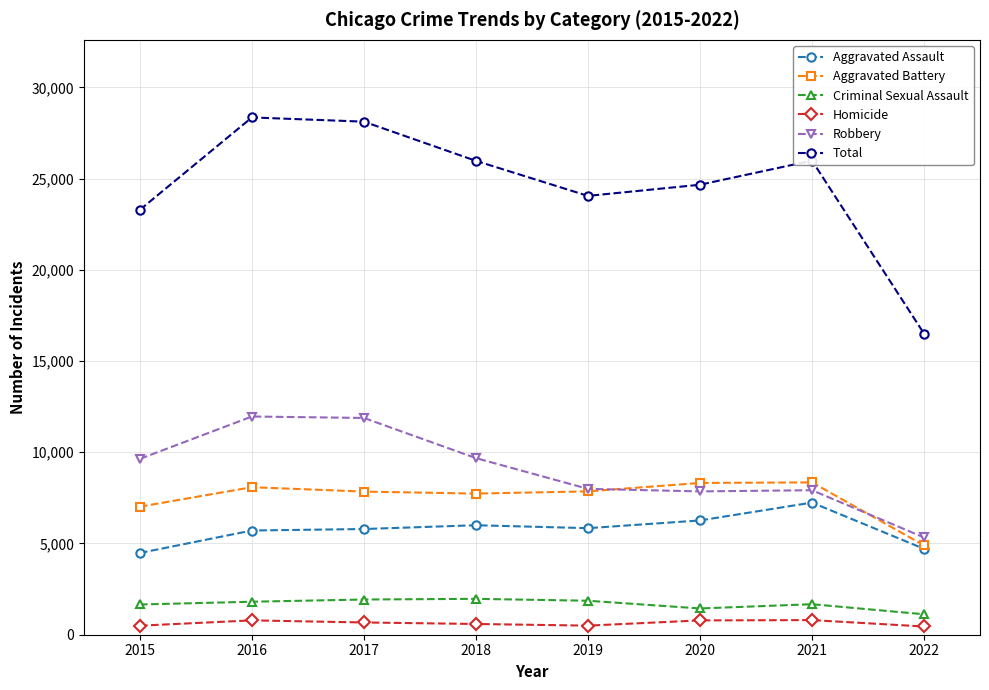

True or false: Aggravated Assault and Criminal Sexual Assault cross at least once.

False